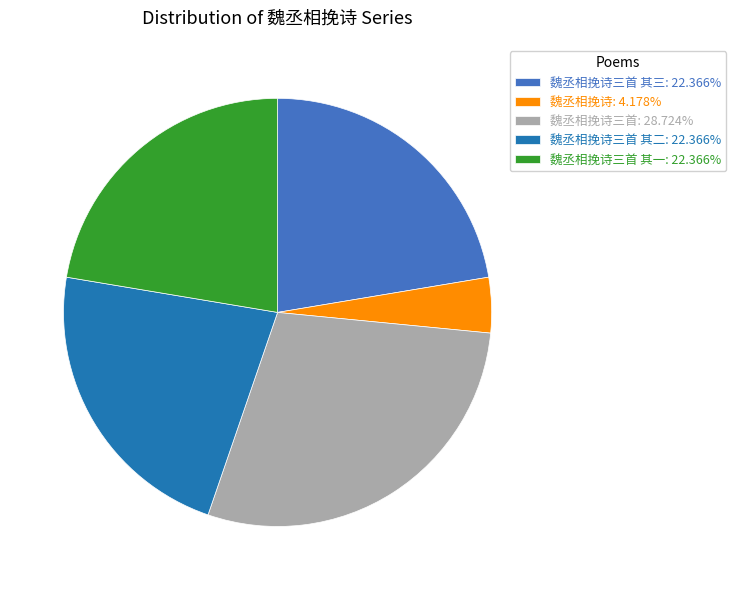

Do 魏丞相挽诗三首 其一: 22.366% and 魏丞相挽诗三首: 28.724% together represent more than half of the pie?

Yes